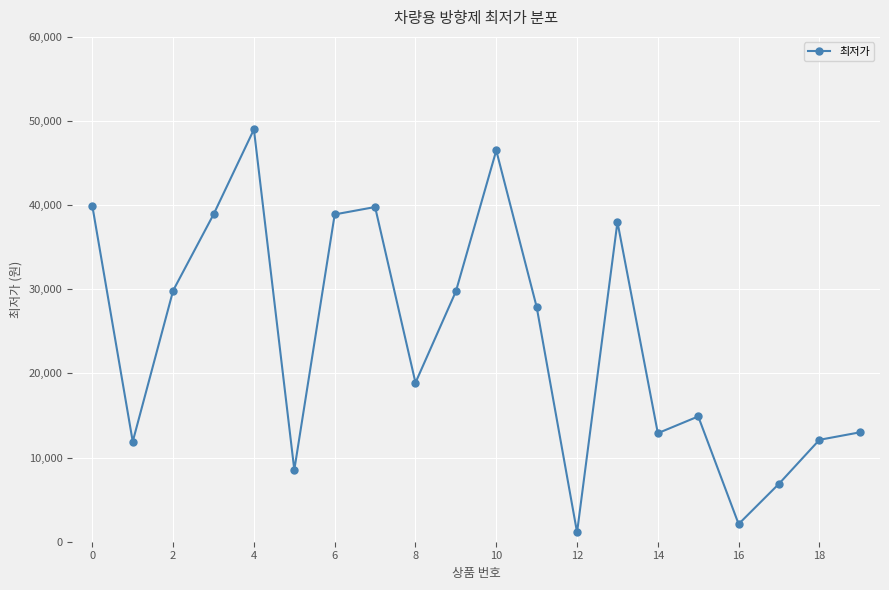

What is the greatest value displayed?

49000